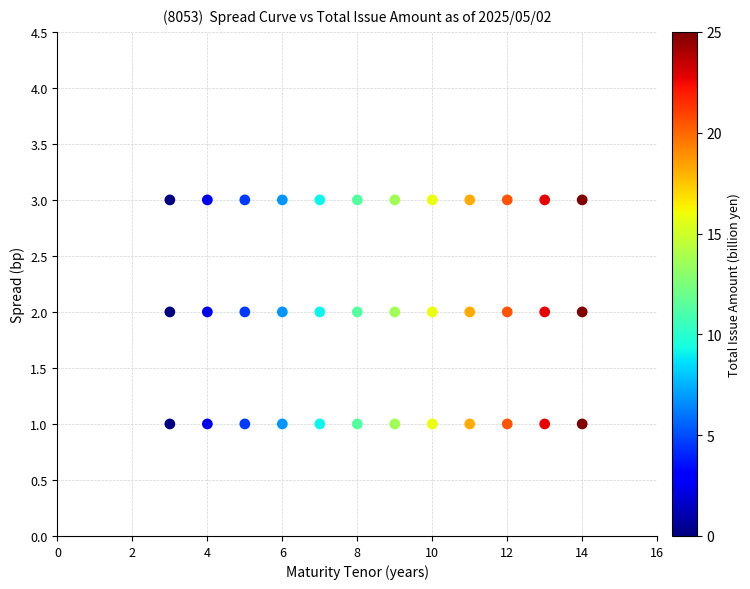

What is the range of X values (max minus min)?

11